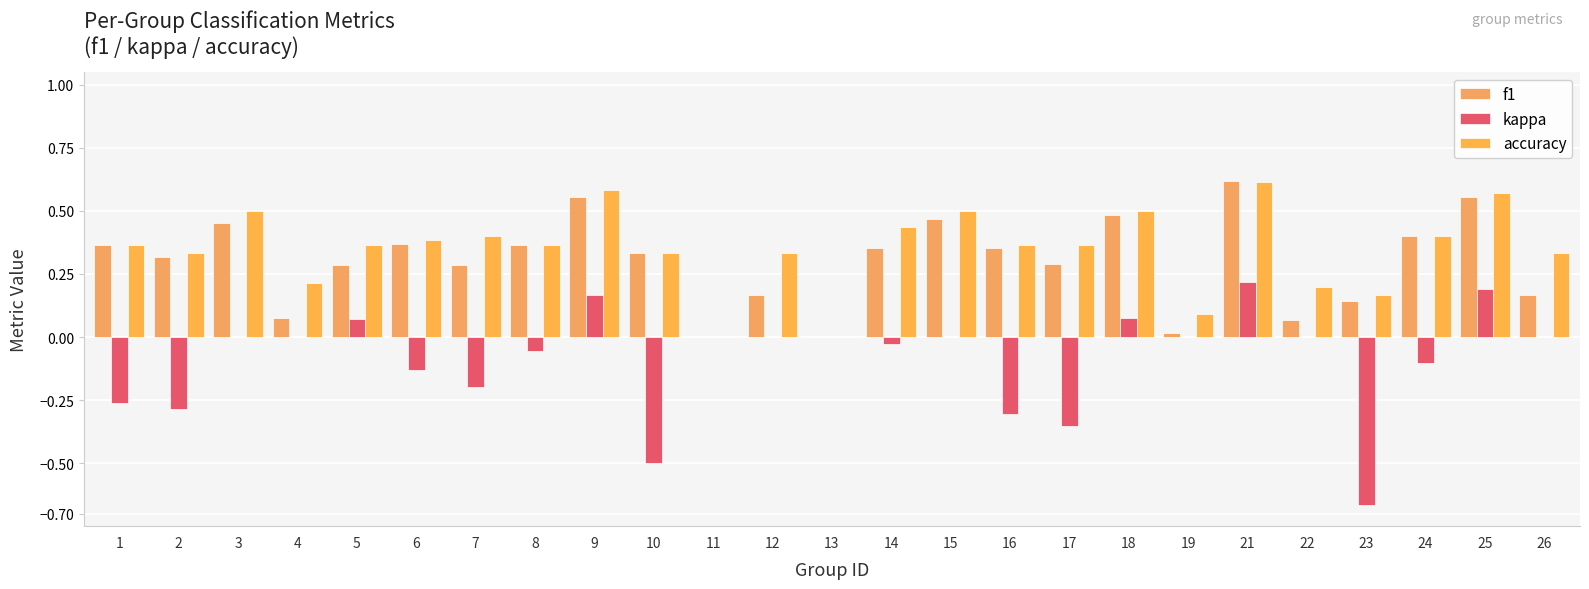

Count the number of data series in this chart.

3